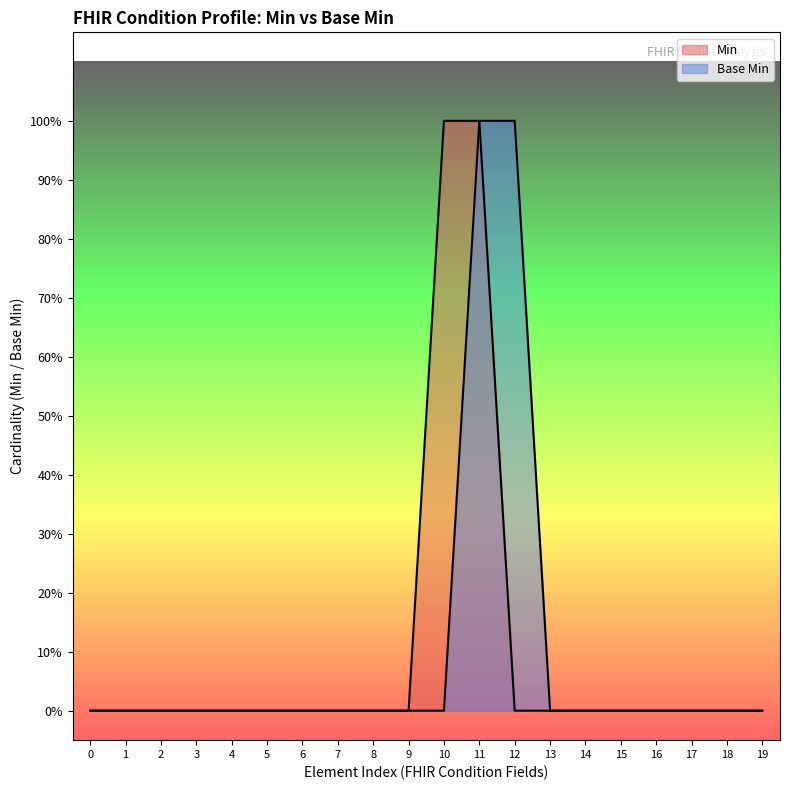

What is the difference between the second highest and minimum values?

1